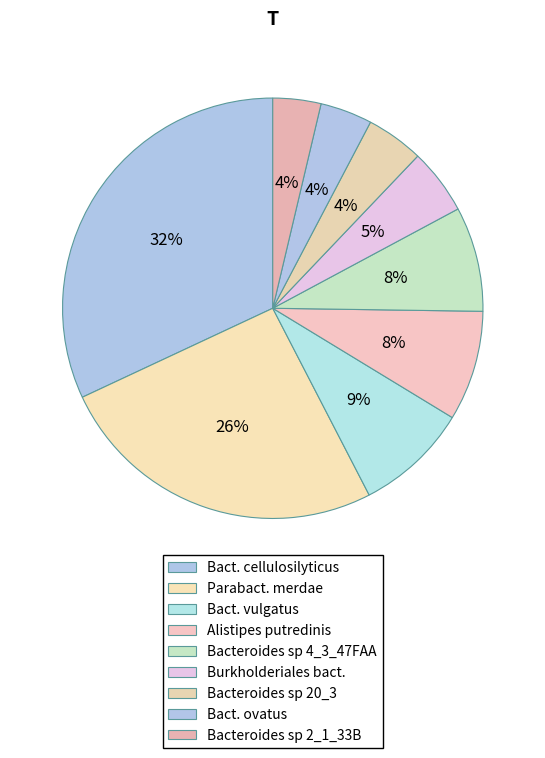

Which slice is the largest?

Bacteroides_cellulosilyticus_DSM_14838